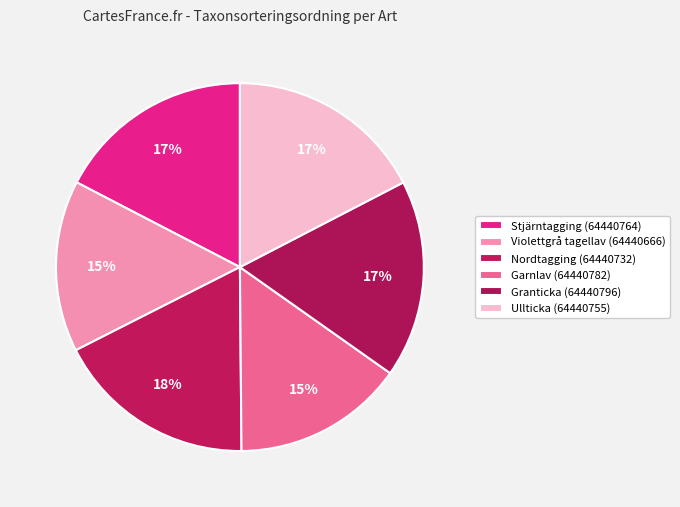

To the nearest percent, what portion does Ullticka (64440755) represent?

17%